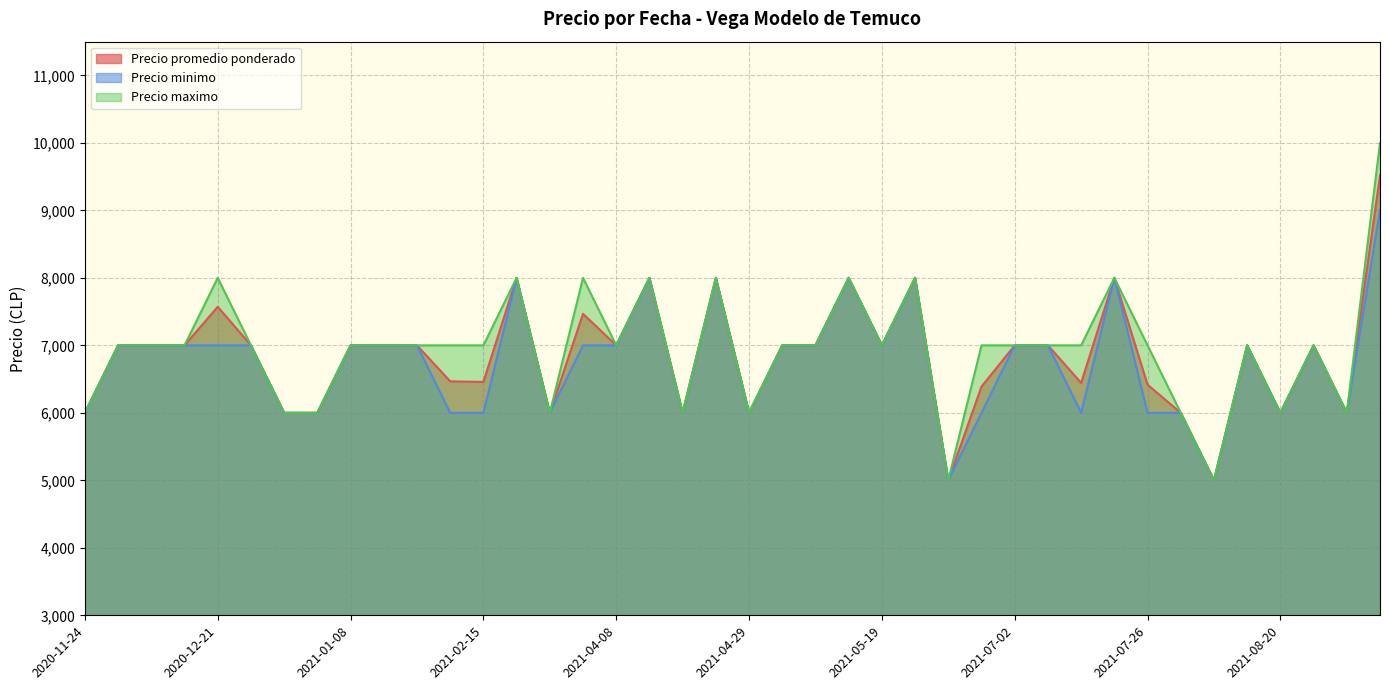

Reading left to right, transcribe all the data shown in this chart.

Precio promedio ponderado: 2020-11-24=6000	2020-12-09=7000	2020-12-14=7000	2020-12-16=7000	2020-12-21=7571	2020-12-24=7000	2020-12-29=6000	2021-01-06=6000	2021-01-08=7000	2021-01-26=7000	2021-02-08=7000	2021-02-09=6467	2021-02-15=6458	2021-03-03=8000	2021-03-04=6000	2021-03-23=7467	2021-04-08=7000	2021-04-09=8000	2021-04-19=6000	2021-04-28=8000	2021-04-29=6000	2021-05-10=7000	2021-05-13=7000	2021-05-14=8000	2021-05-19=7000	2021-06-02=8000	2021-06-15=5000	2021-06-17=6389	2021-07-02=7000	2021-07-05=7000	2021-07-19=6444	2021-07-21=8000	2021-07-26=6417	2021-08-05=6000	2021-08-13=5000	2021-08-16=7000	2021-08-20=6000	2021-08-23=7000	2021-09-15=6000	2021-09-30=9519
Precio minimo: 2020-11-24=6000	2020-12-09=7000	2020-12-14=7000	2020-12-16=7000	2020-12-21=7000	2020-12-24=7000	2020-12-29=6000	2021-01-06=6000	2021-01-08=7000	2021-01-26=7000	2021-02-08=7000	2021-02-09=6000	2021-02-15=6000	2021-03-03=8000	2021-03-04=6000	2021-03-23=7000	2021-04-08=7000	2021-04-09=8000	2021-04-19=6000	2021-04-28=8000	2021-04-29=6000	2021-05-10=7000	2021-05-13=7000	2021-05-14=8000	2021-05-19=7000	2021-06-02=8000	2021-06-15=5000	2021-06-17=6000	2021-07-02=7000	2021-07-05=7000	2021-07-19=6000	2021-07-21=8000	2021-07-26=6000	2021-08-05=6000	2021-08-13=5000	2021-08-16=7000	2021-08-20=6000	2021-08-23=7000	2021-09-15=6000	2021-09-30=9000
Precio maximo: 2020-11-24=6000	2020-12-09=7000	2020-12-14=7000	2020-12-16=7000	2020-12-21=8000	2020-12-24=7000	2020-12-29=6000	2021-01-06=6000	2021-01-08=7000	2021-01-26=7000	2021-02-08=7000	2021-02-09=7000	2021-02-15=7000	2021-03-03=8000	2021-03-04=6000	2021-03-23=8000	2021-04-08=7000	2021-04-09=8000	2021-04-19=6000	2021-04-28=8000	2021-04-29=6000	2021-05-10=7000	2021-05-13=7000	2021-05-14=8000	2021-05-19=7000	2021-06-02=8000	2021-06-15=5000	2021-06-17=7000	2021-07-02=7000	2021-07-05=7000	2021-07-19=7000	2021-07-21=8000	2021-07-26=7000	2021-08-05=6000	2021-08-13=5000	2021-08-16=7000	2021-08-20=6000	2021-08-23=7000	2021-09-15=6000	2021-09-30=10000